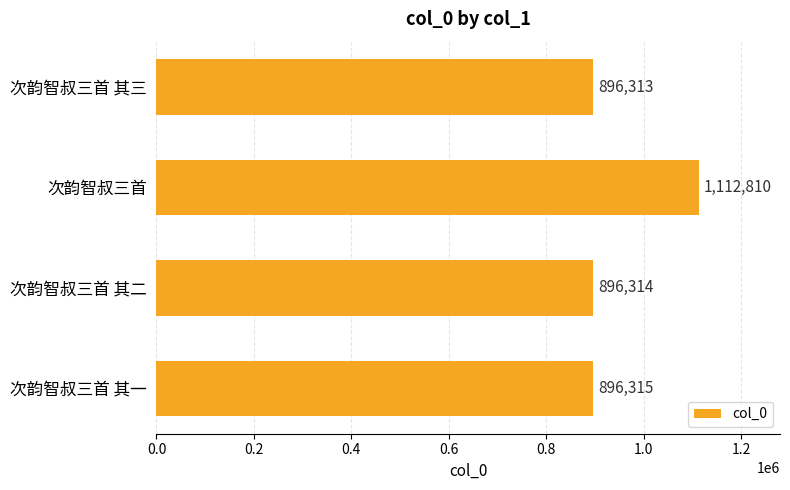

List the labels in order of value, smallest first.

次韵智叔三首 其三, 次韵智叔三首 其二, 次韵智叔三首 其一, 次韵智叔三首